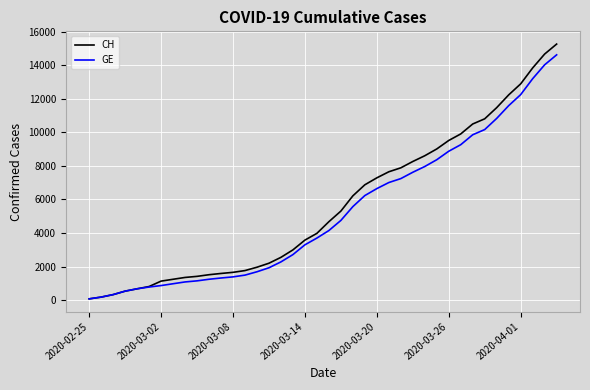

What are all the series names shown in the legend?

CH, GE